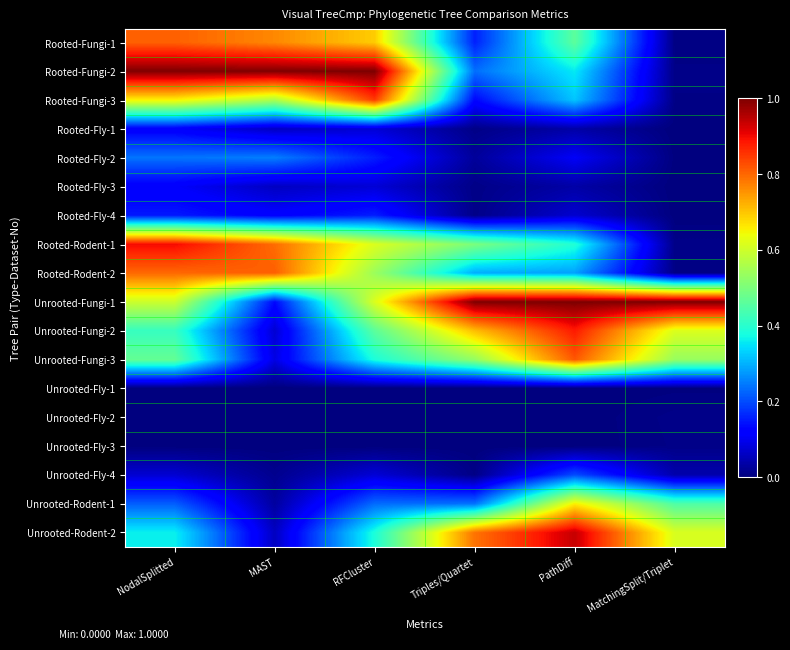

At how many categories does at least one series exceed 0?

6